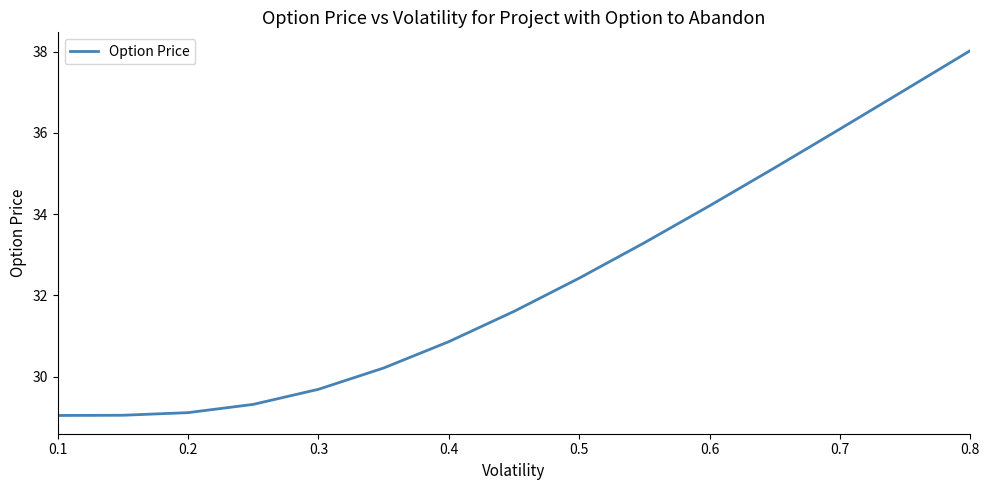

How many categories are shown in the chart?

15